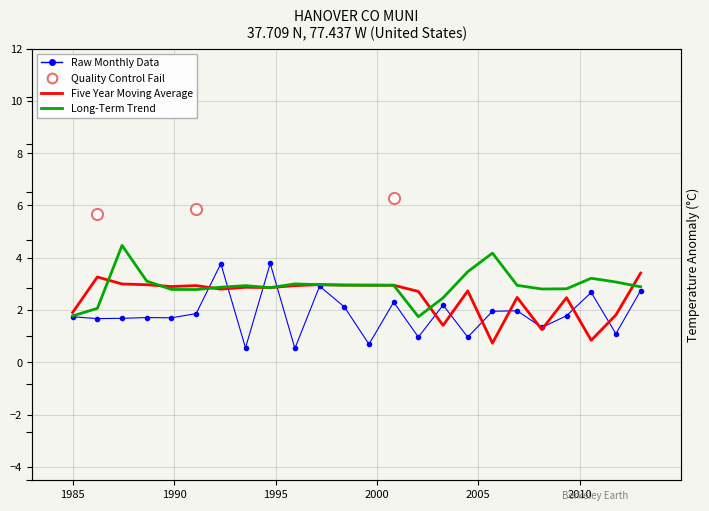

How many data points in Raw Monthly Data are less than 1?

5